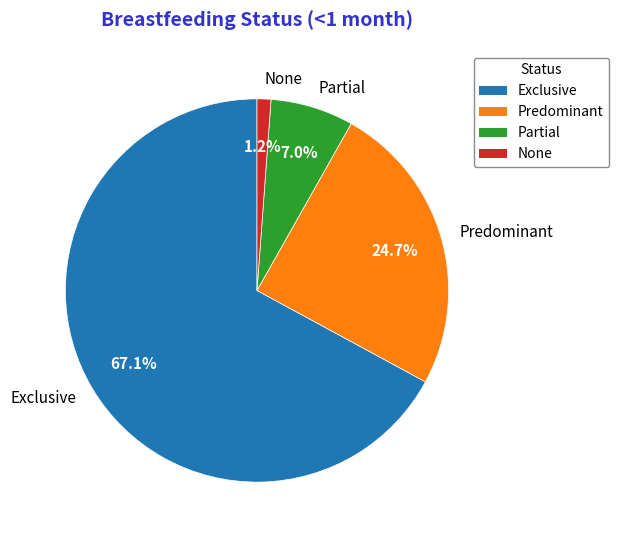

To the nearest percent, what portion does Partial represent?

7%